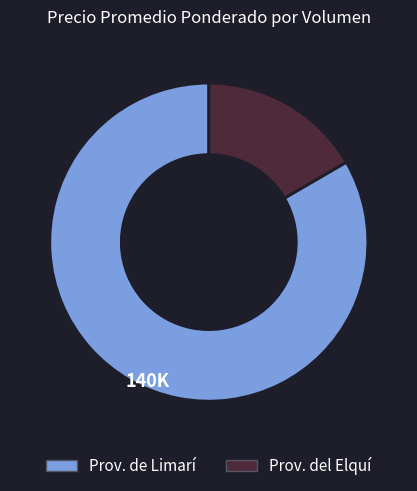

How many slices are in this pie chart?

2